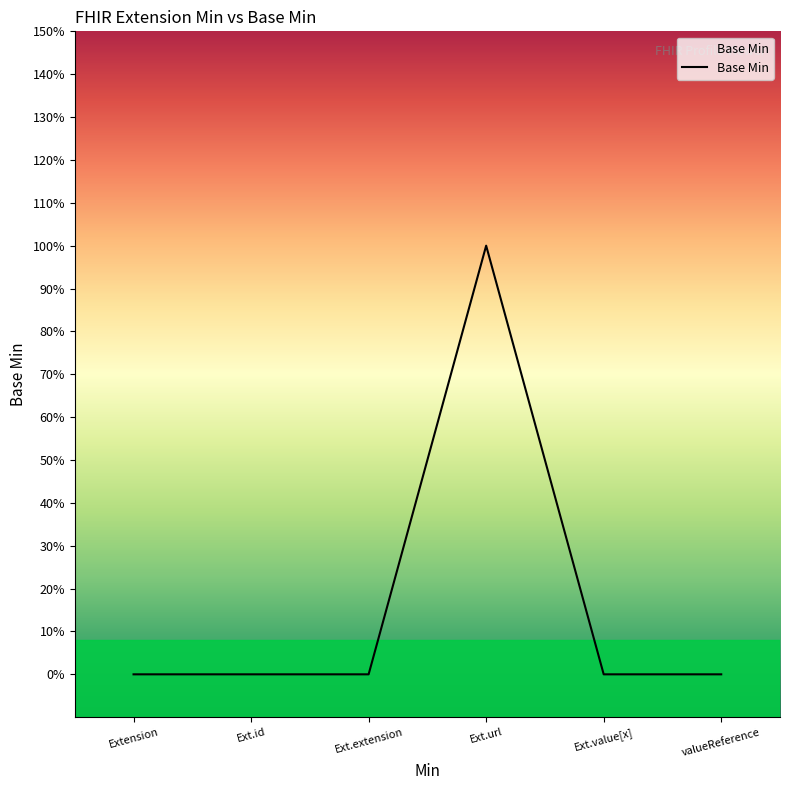

Reading left to right, extract all data points from this chart.

0	0	0	1	0	0